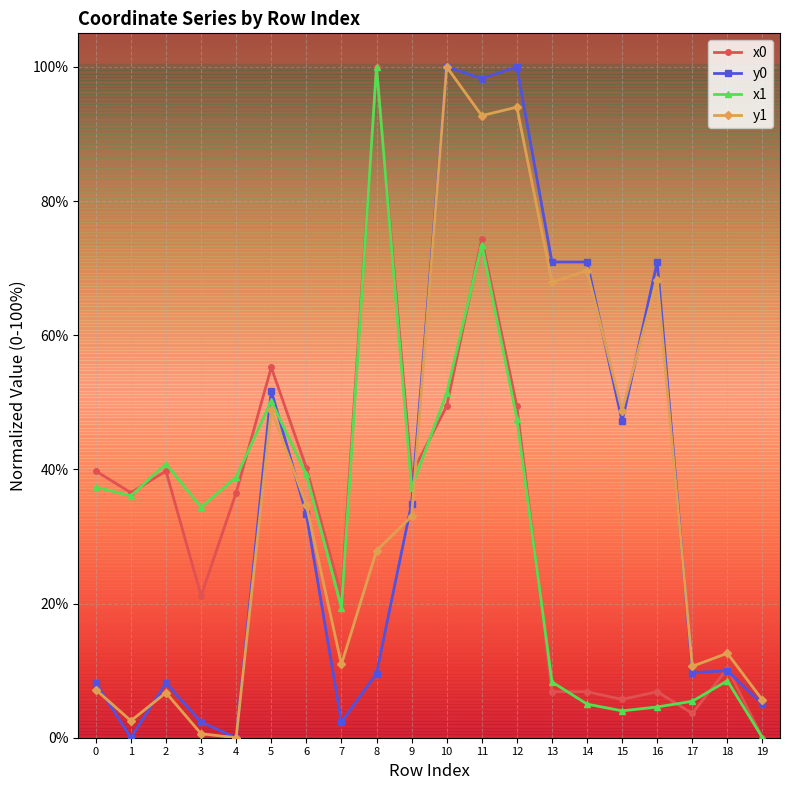

What is the spread (max minus min) of values at 9?

6.3